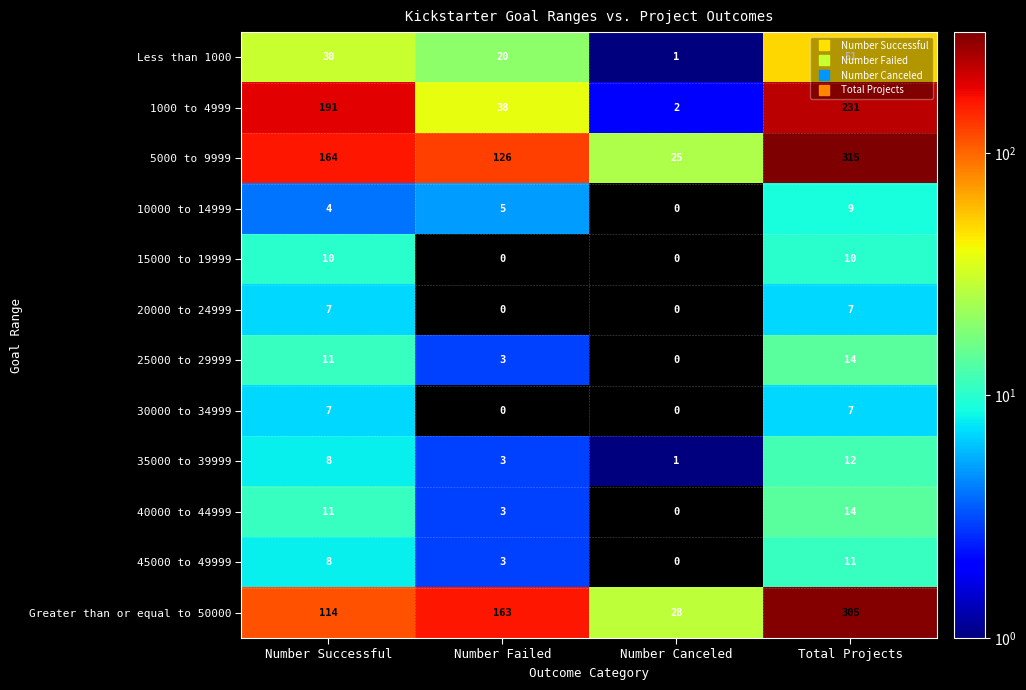

What is the greatest value displayed?

315